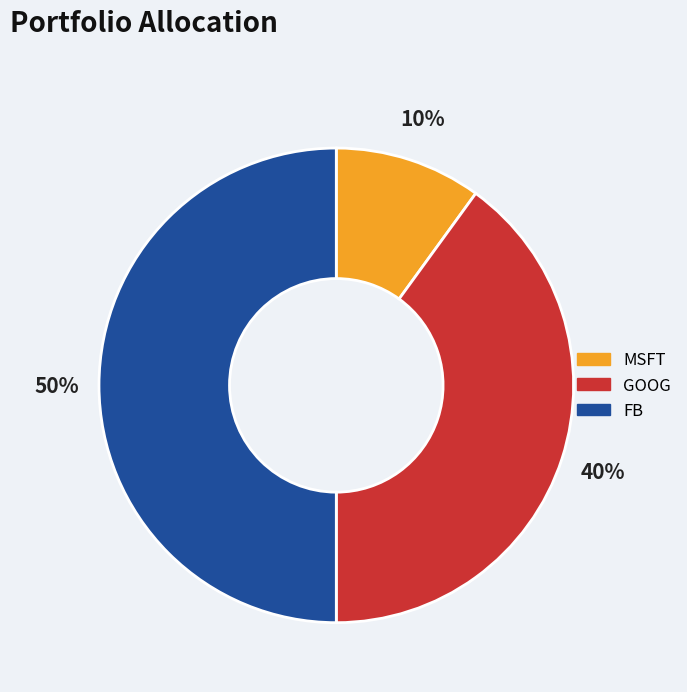

To the nearest percent, what is the average slice percentage?

33%